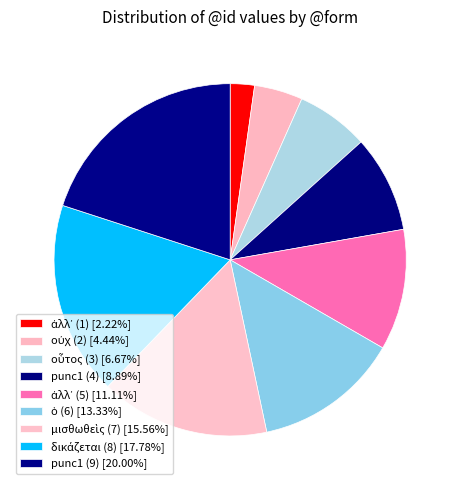

Is ἀλλ᾽ (5) the majority of the pie?

No